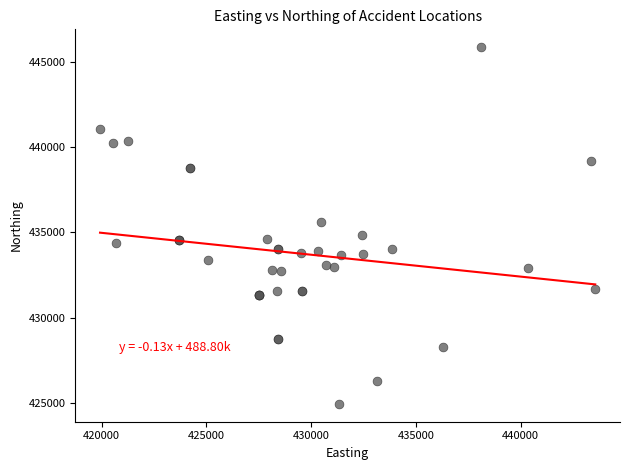

What Y value in the scatter plot is closest to 435399?

435630